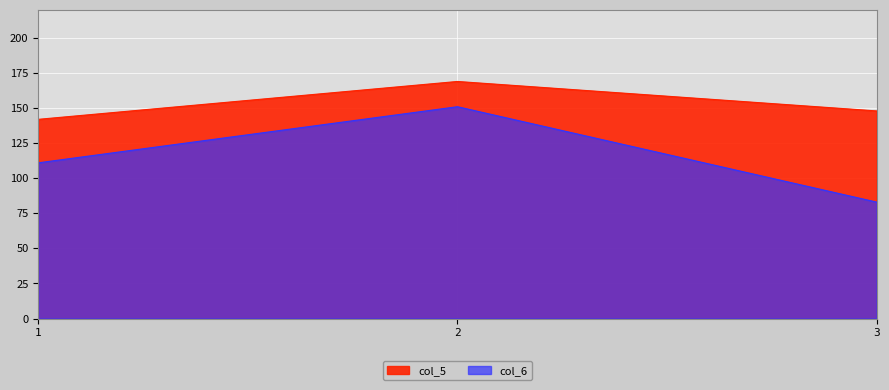

Between 2 and 3, which is larger?

2